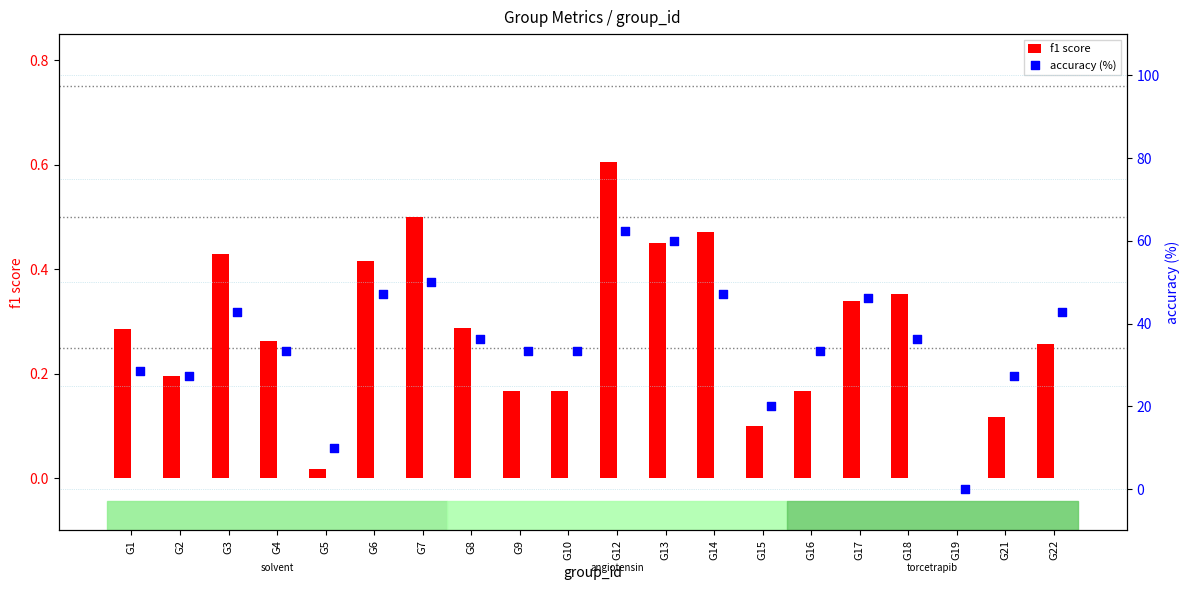

Is it true that f1 score equals 0.3 at G10?

False